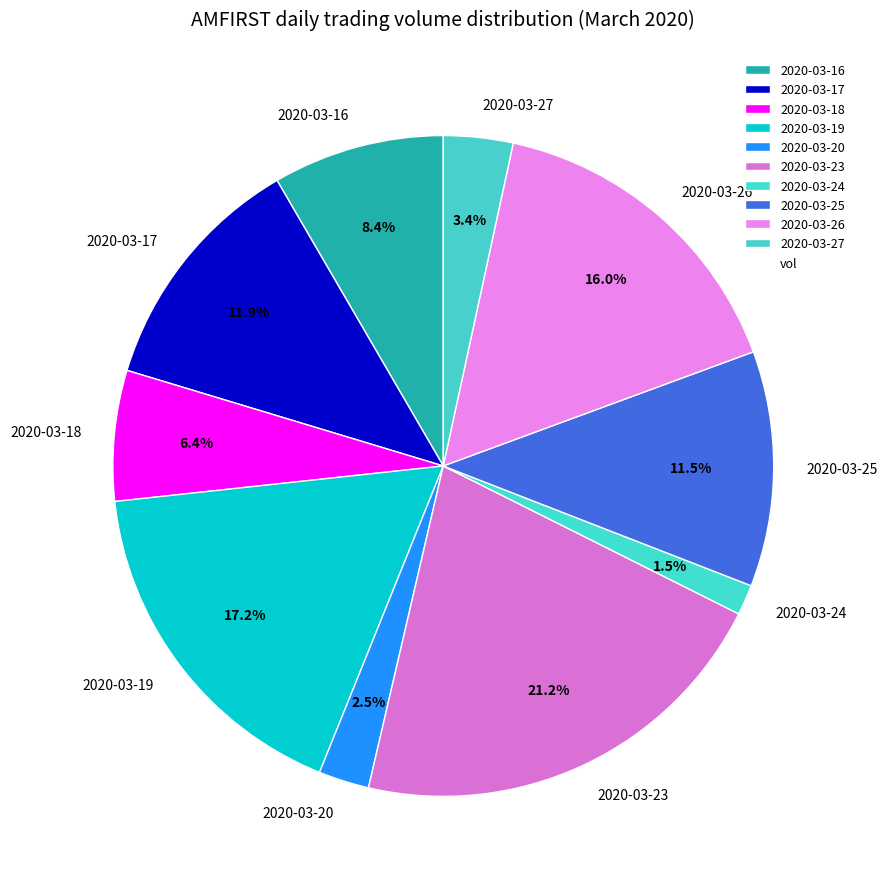

What is the ratio of the value at 2020-03-25 to the value at 2020-03-17?

1.0